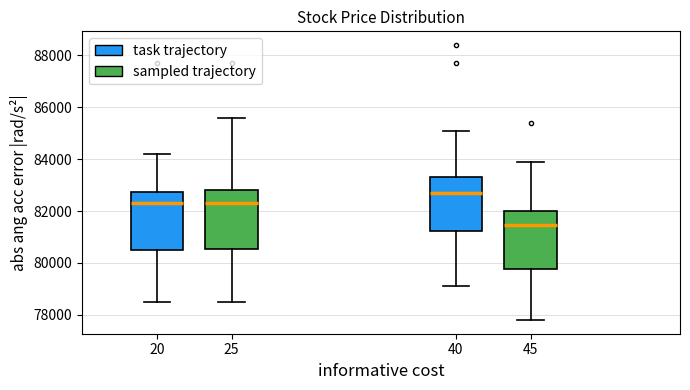

Reading left to right, read every box against the y-axis: the position of its median line, the range the box covers, and the ends of its whiskers. The values are not printed on the chart, so give them approximately, as read against the axis.

20: median 82400, box 80600 to 82800, whiskers 78600 to 84200
25: median 82400, box 80600 to 82800, whiskers 78600 to 85600
40: median 82800, box 81200 to 83400, whiskers 79200 to 85200
45: median 81400, box 79800 to 82000, whiskers 77800 to 84000